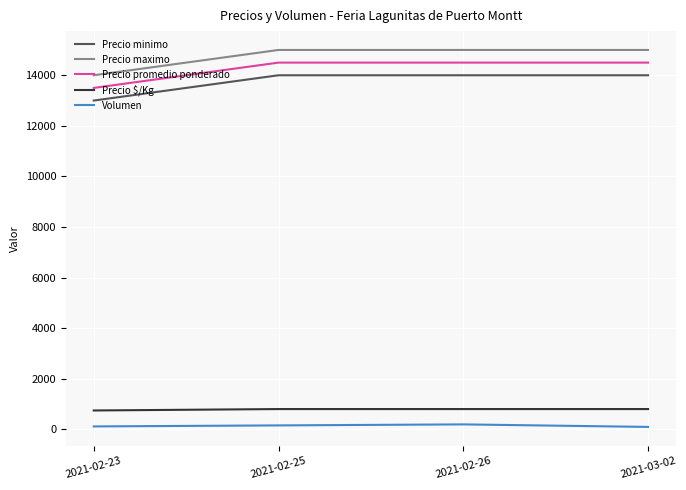

The value of Precio maximo at 2021-03-02 is 15000. True or false?

True